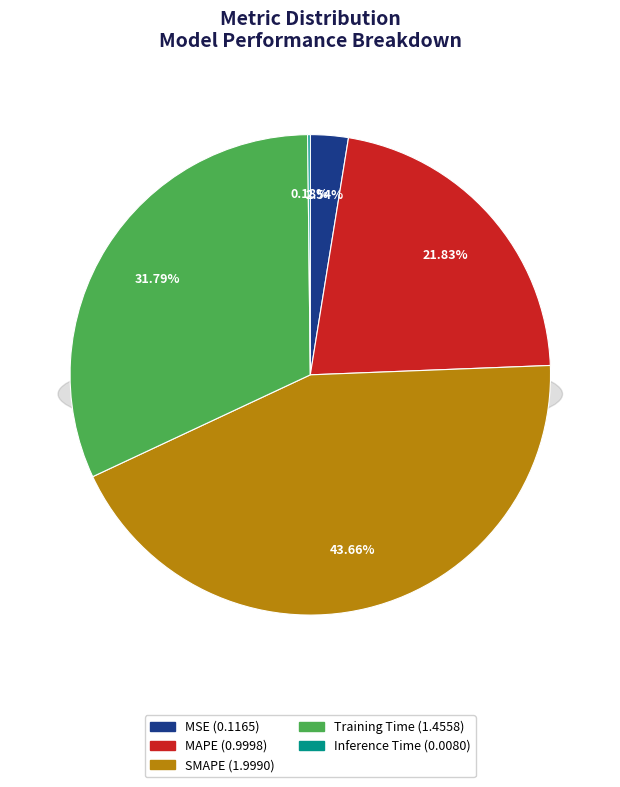

The Training Time slice represents 32% of the pie. True or false?

True